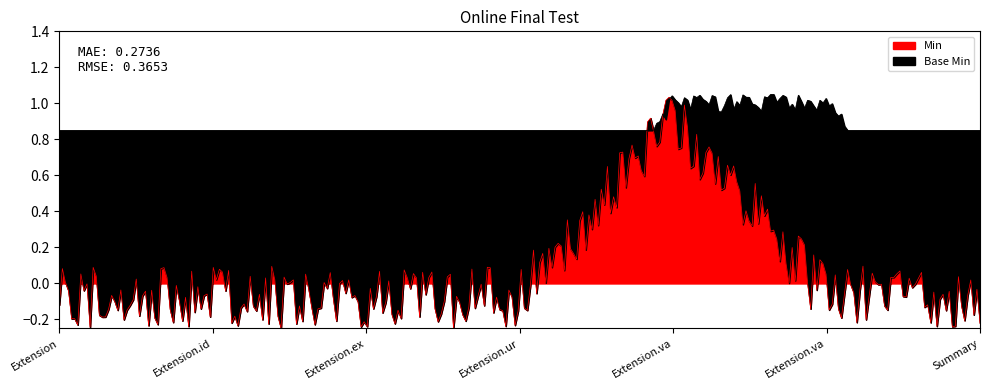

What are all the series names shown in the legend?

Min, Base Min